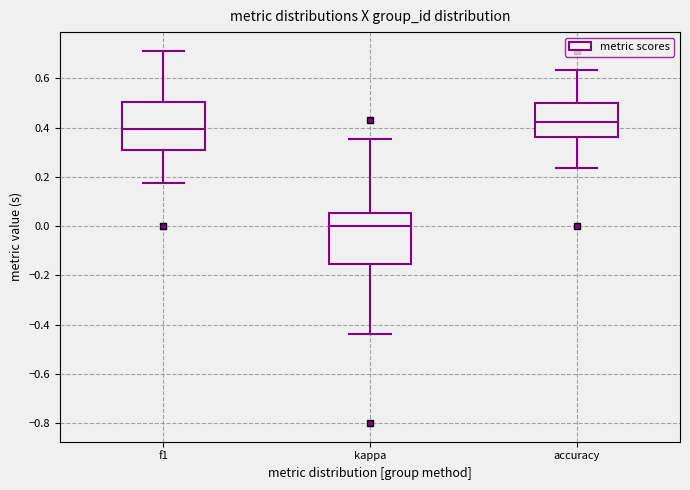

Where does the upper whisker of the box for accuracy end on the y-axis? The values are not printed on the chart, so give them approximately, as read against the axis.

0.64